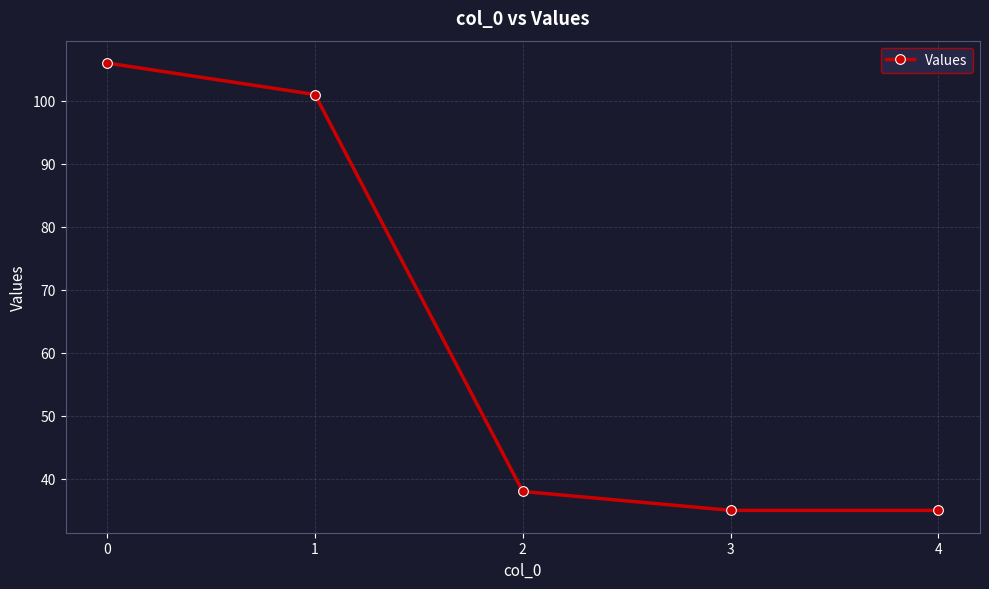

Does the chart have visible grid lines?

Yes